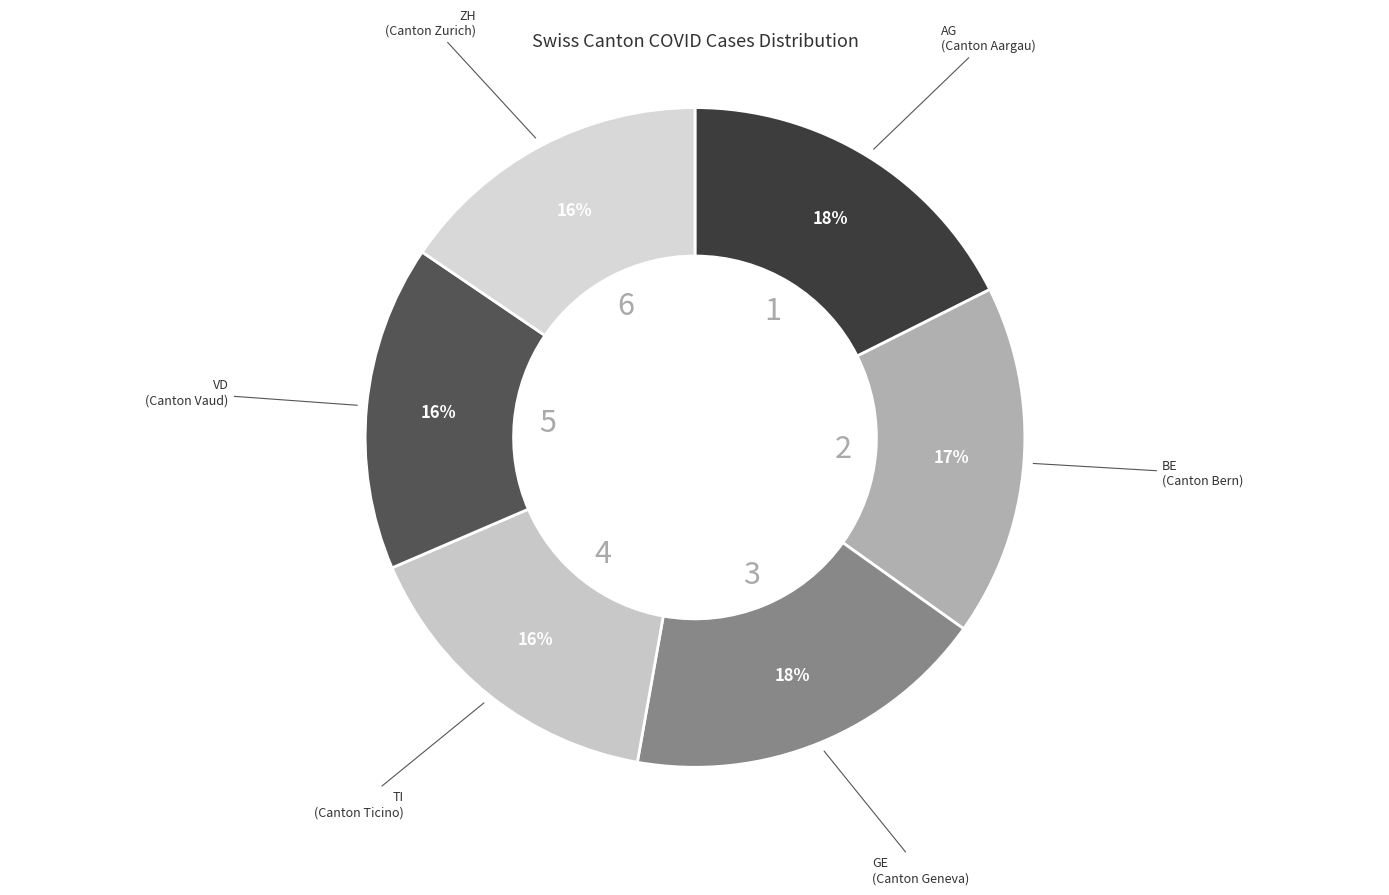

Count the number of slices in the pie.

6